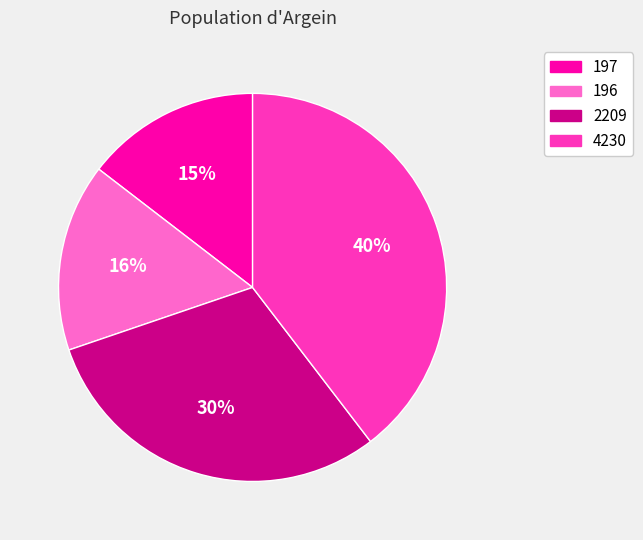

Approximately how many times larger is the value at 2209 compared to 4230?

0.8